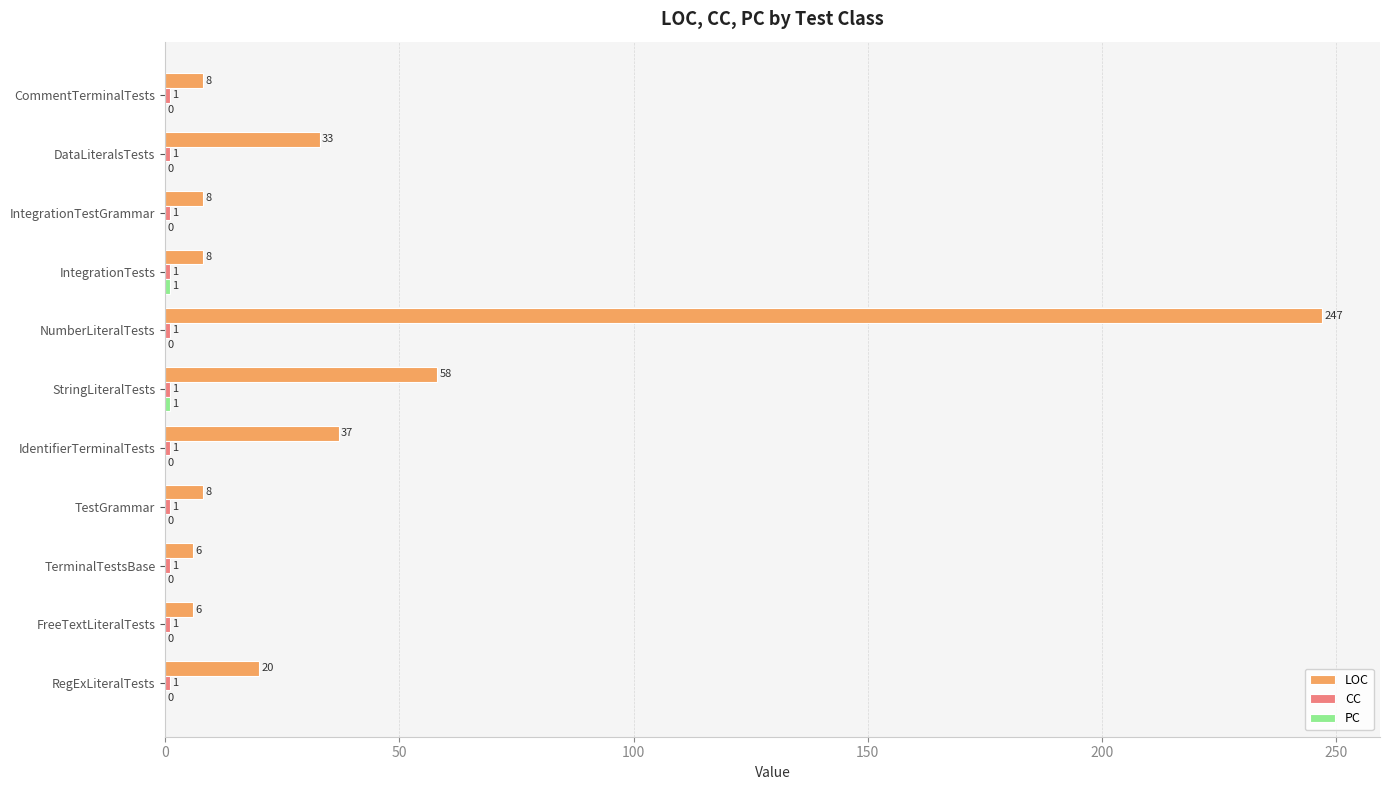

Which label corresponds to the largest value in the chart?

NumberLiteralTests